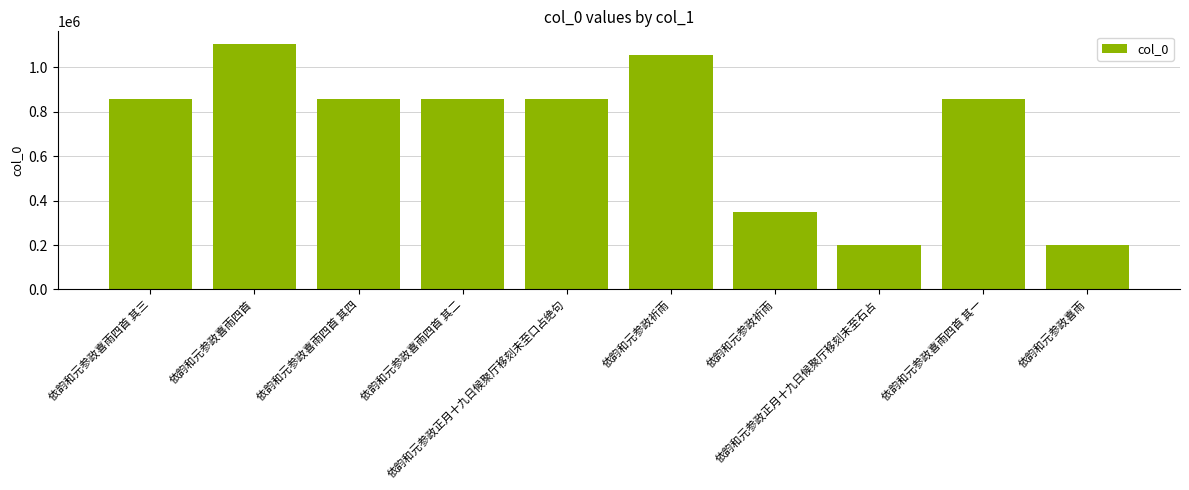

What is the label of the 6th bar from the left?

依韵和元参政祈雨